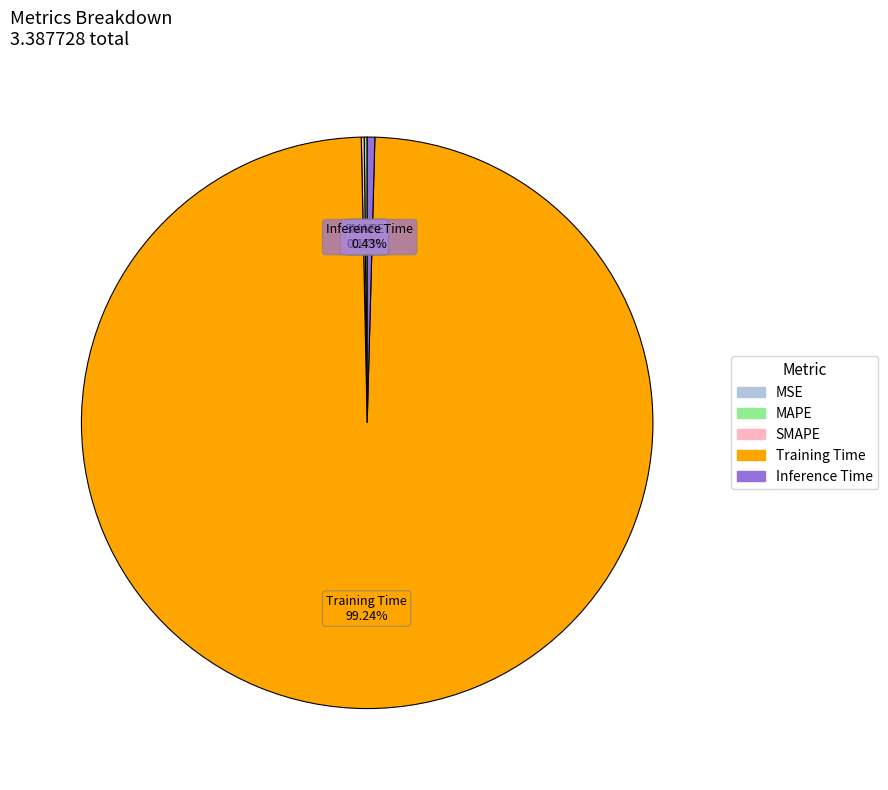

Which category has the biggest portion of the pie?

Training Time